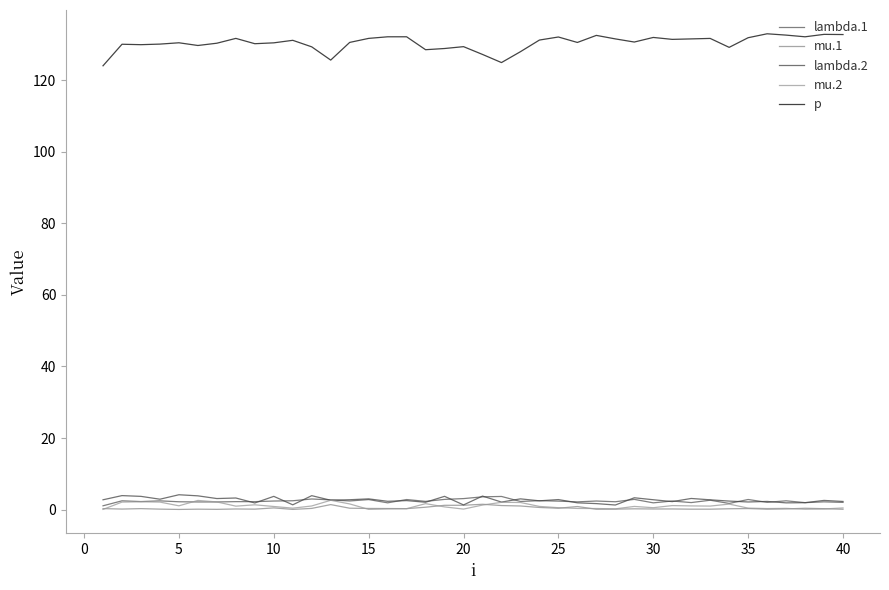

What are all the series names shown in the legend?

lambda.1, mu.1, lambda.2, mu.2, p